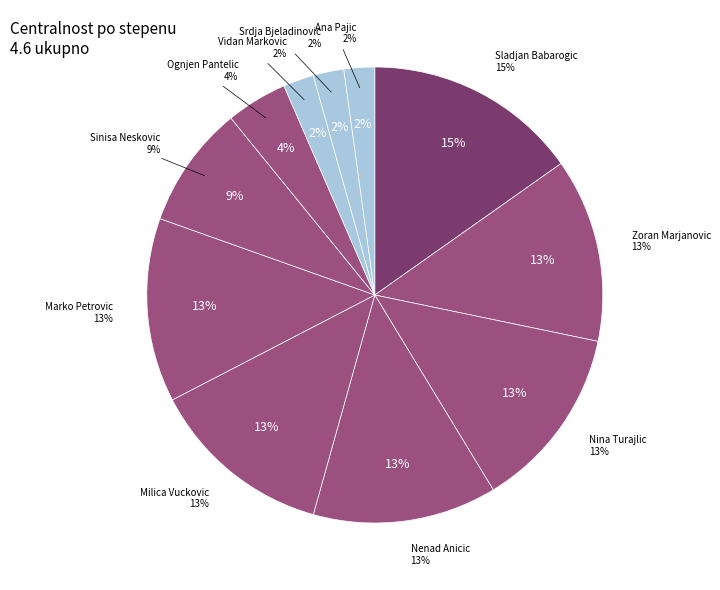

Do Zoran Marjanovic and Nina Turajlic together represent more than half of the pie?

No